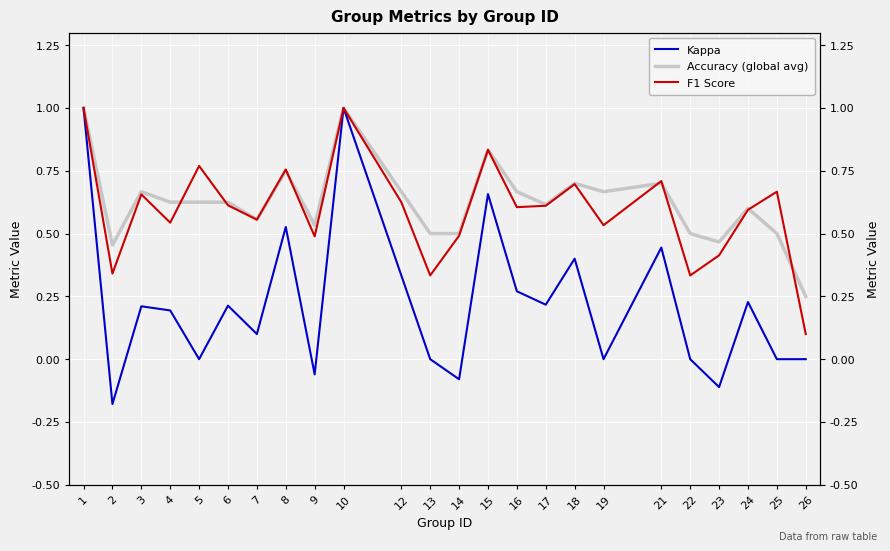

Where is Accuracy (global avg) nearest to the value 0?

26